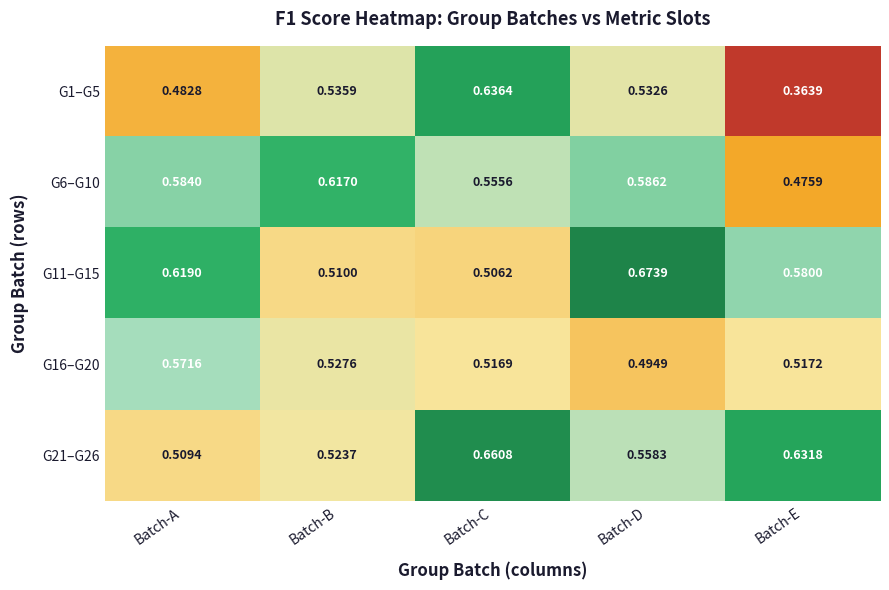

At which label does G16–G20 reach its peak?

Batch-A